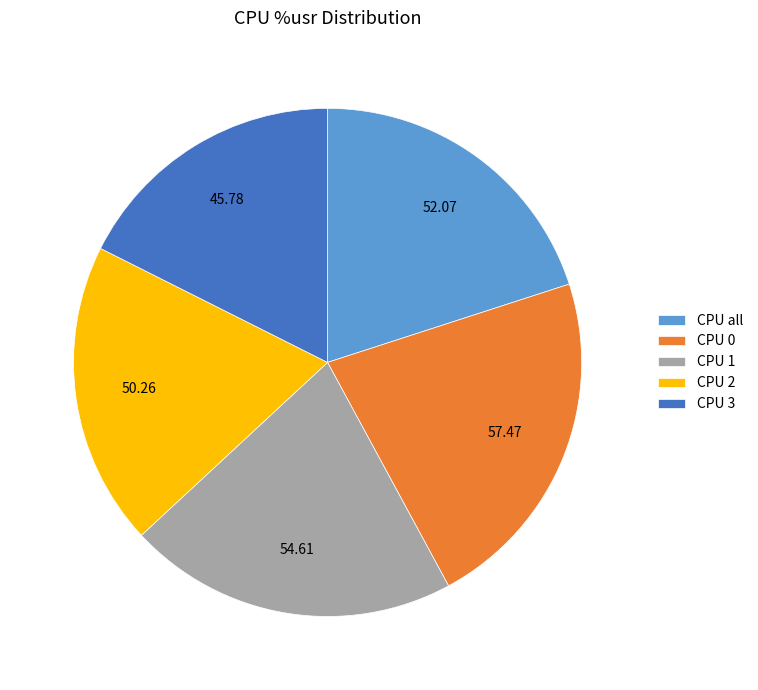

Rank the categories by value from lowest to highest.

CPU 3, CPU 2, CPU all, CPU 1, CPU 0